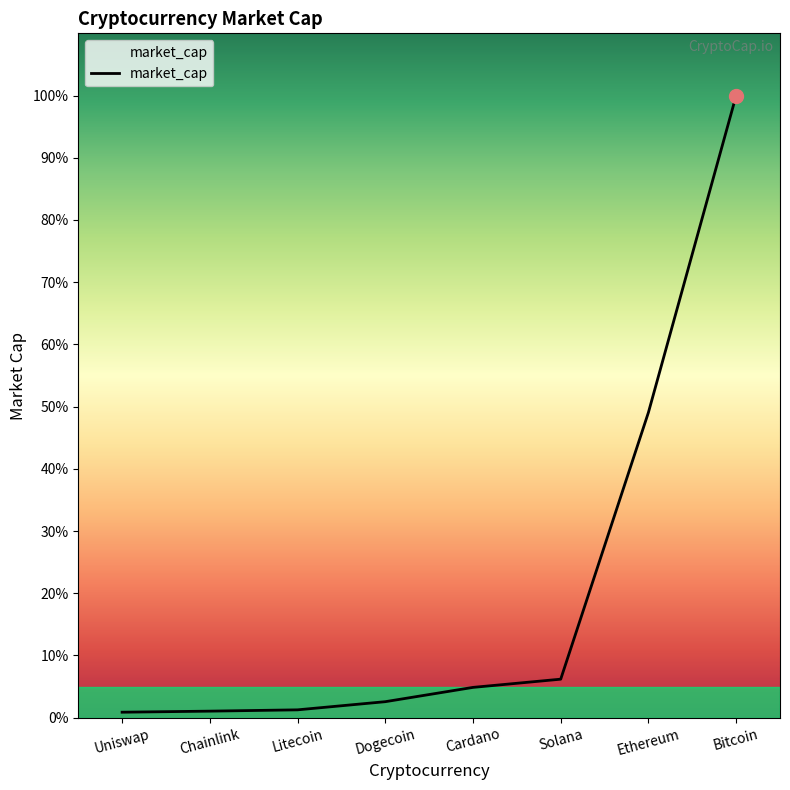

Does the chart display data point markers on the line(s)?

No